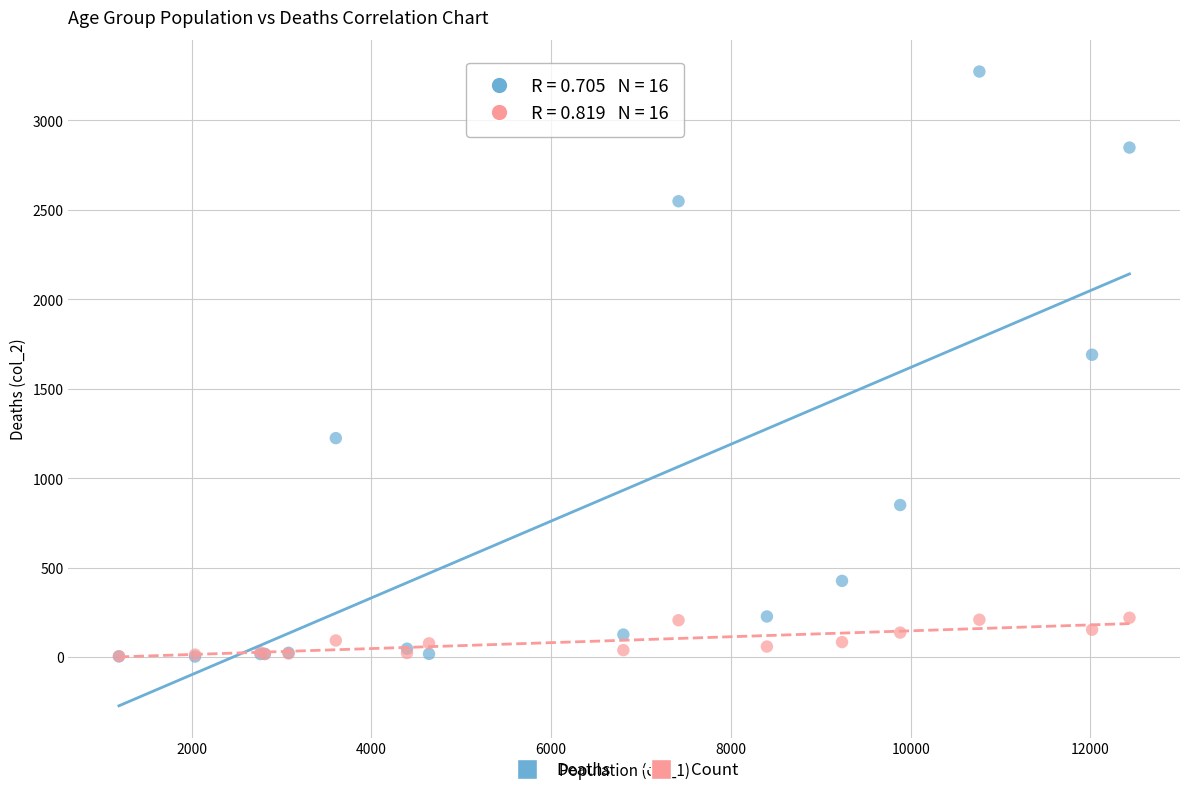

Across all series, what Y value is closest to 1638?

1690